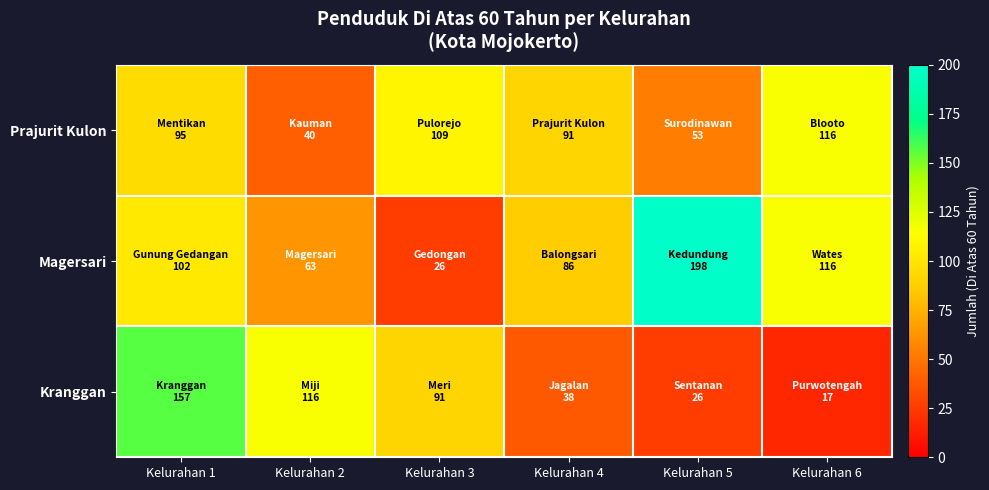

What is the minimum value shown in the chart?

17